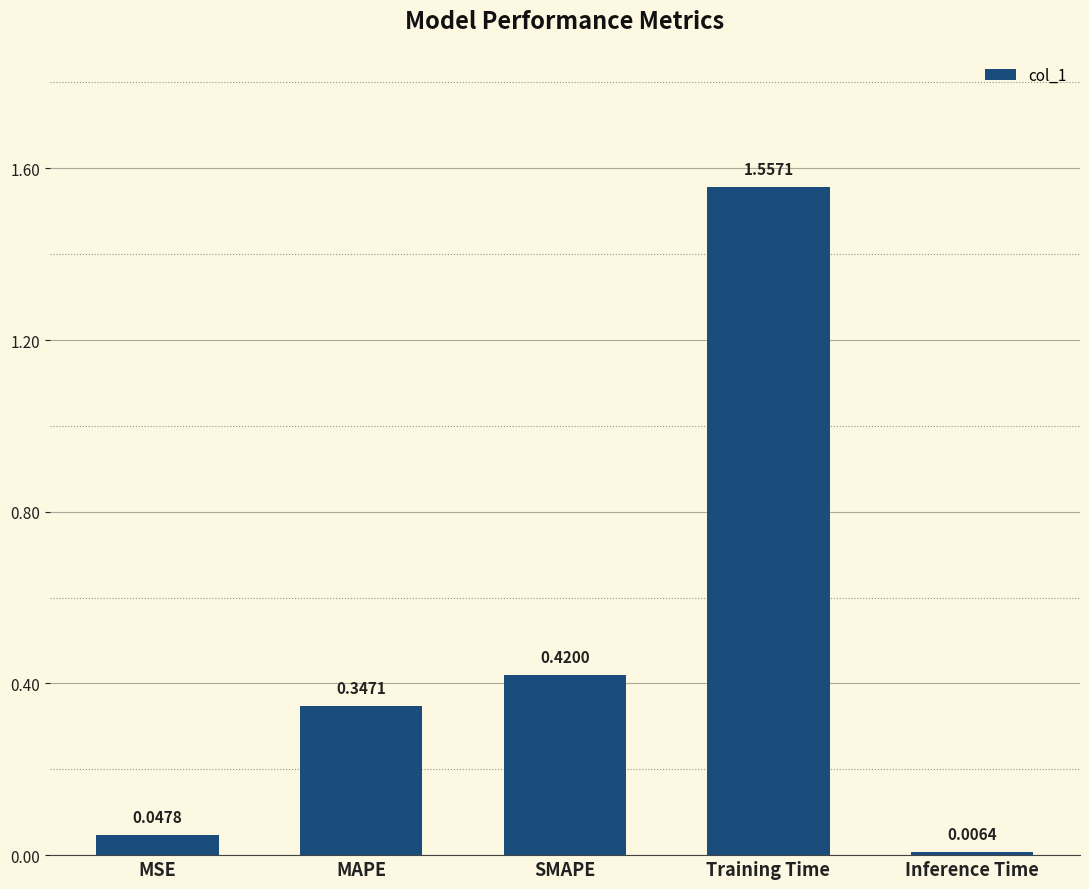

What is the label of the 5th bar from the right?

MSE